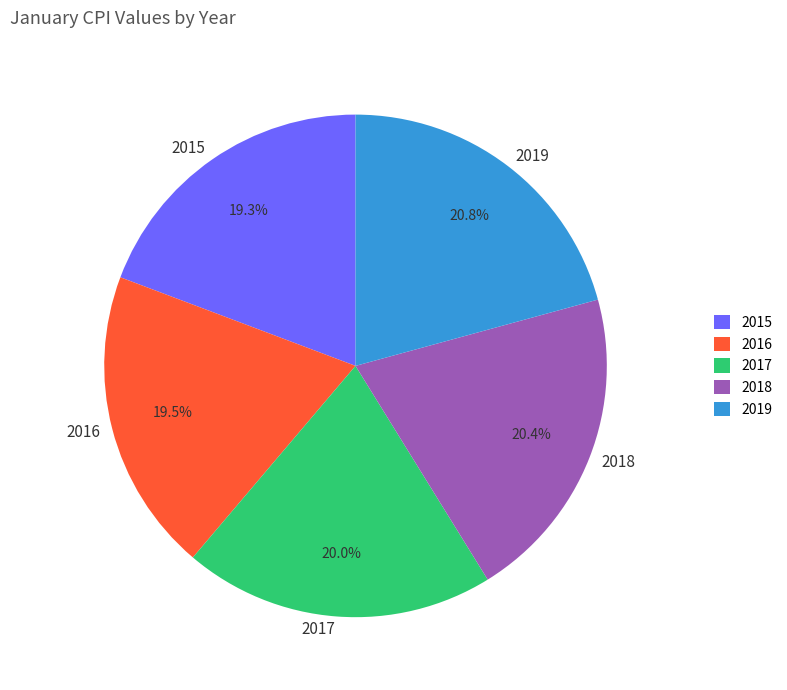

Does 2019 account for over 50% of the chart?

No